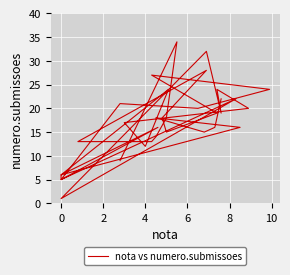

What is the value of the 11th point from the left?

28